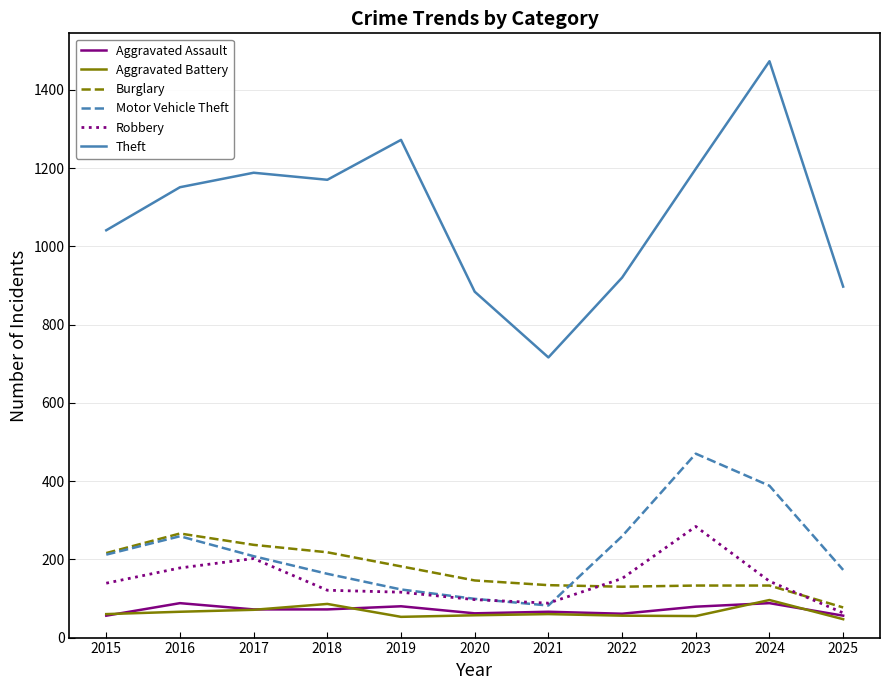

The Robbery series shows 82 at 2015. True or false?

False